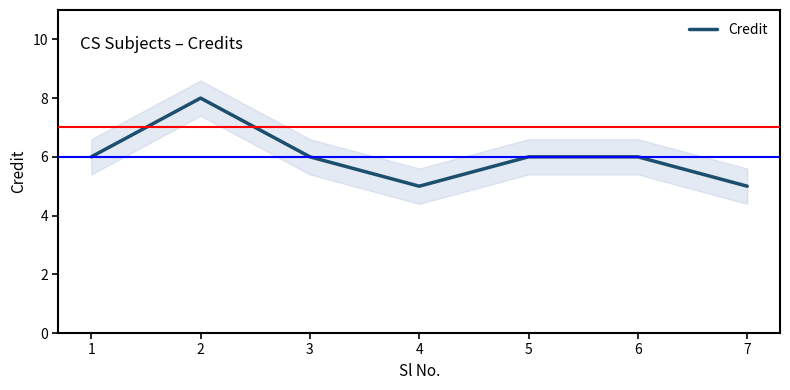

True or false: the data has more than 2 interior local peaks.

False